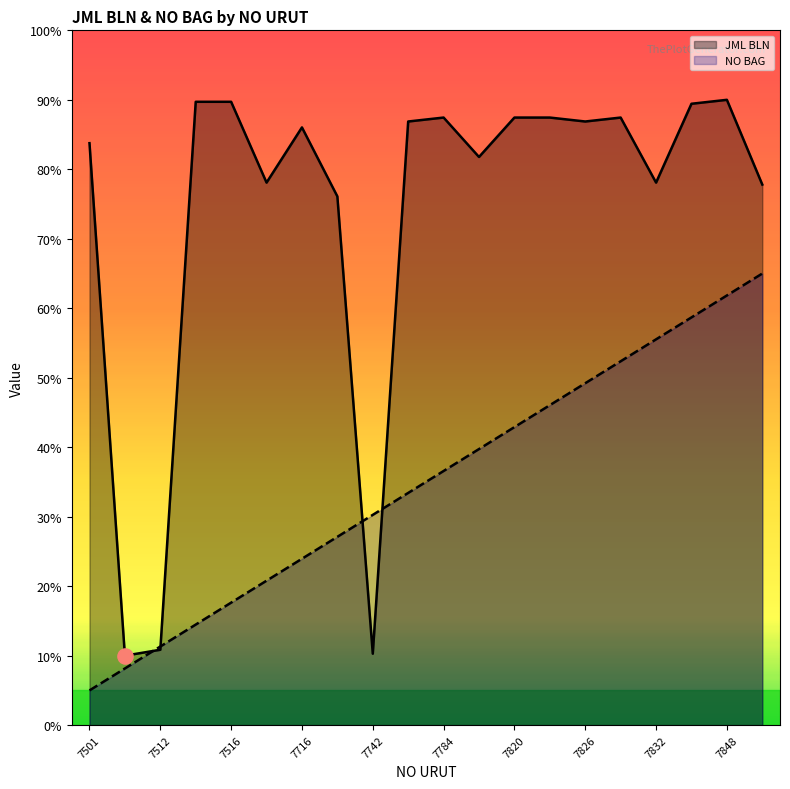

What are all the series names shown in the legend?

JML BLN, NO BAG